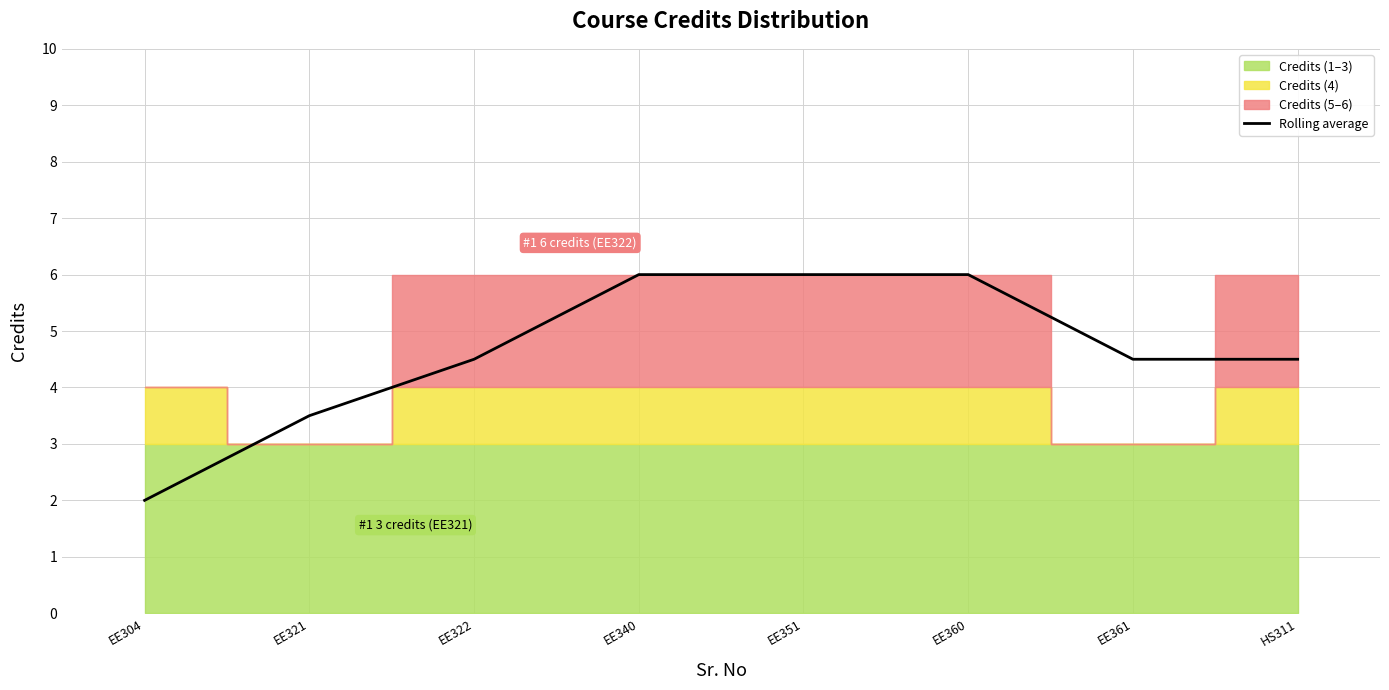

What is the label of the 8th point from the right?

EE304